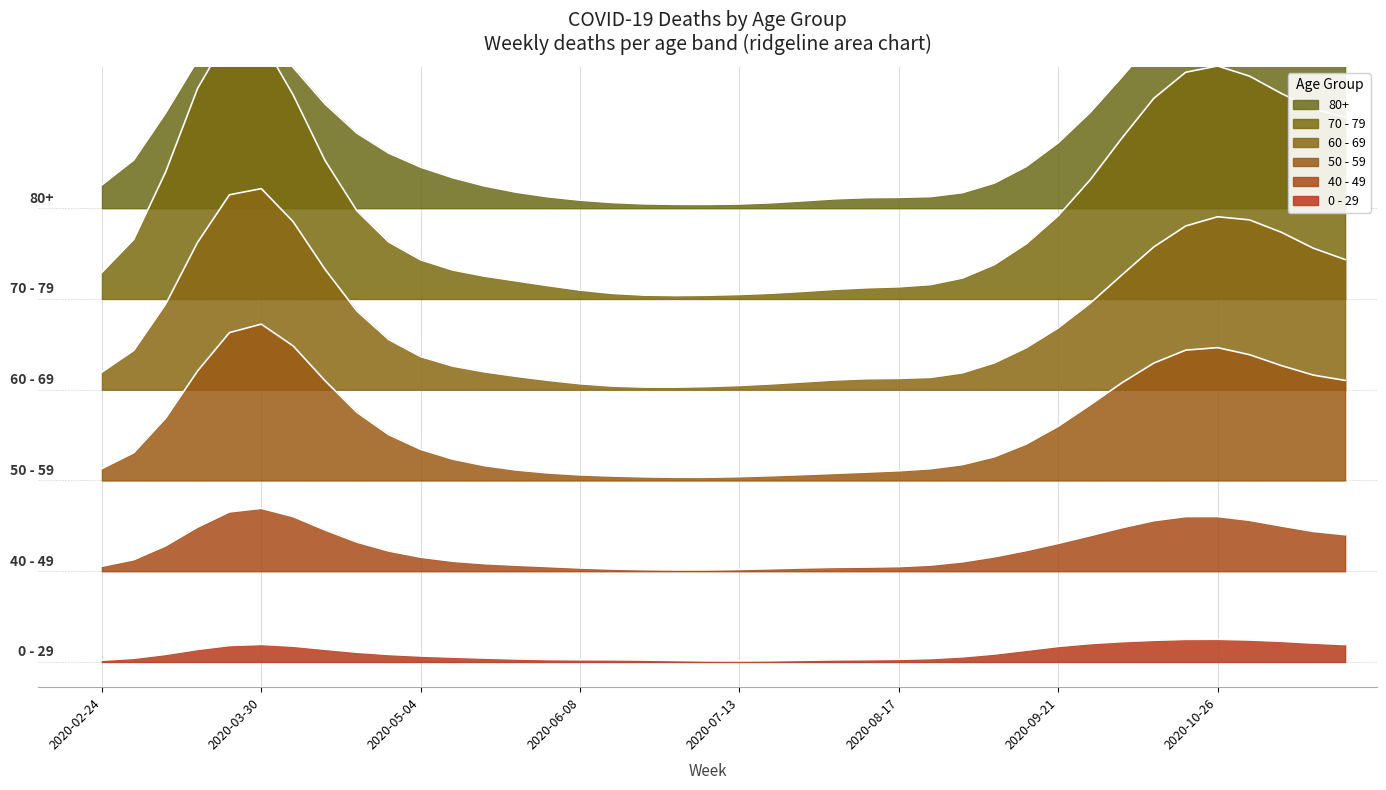

At which category is the sum across all series the highest?

2020-03-23